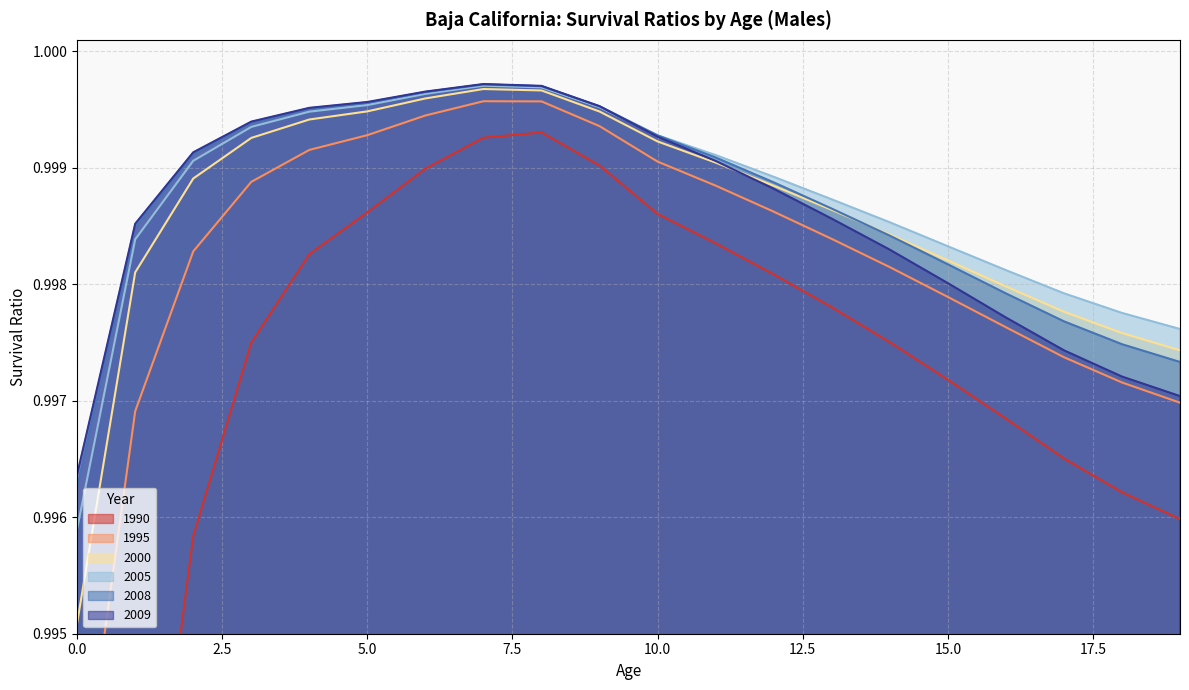

What is the minimum value for 1990?

1.0